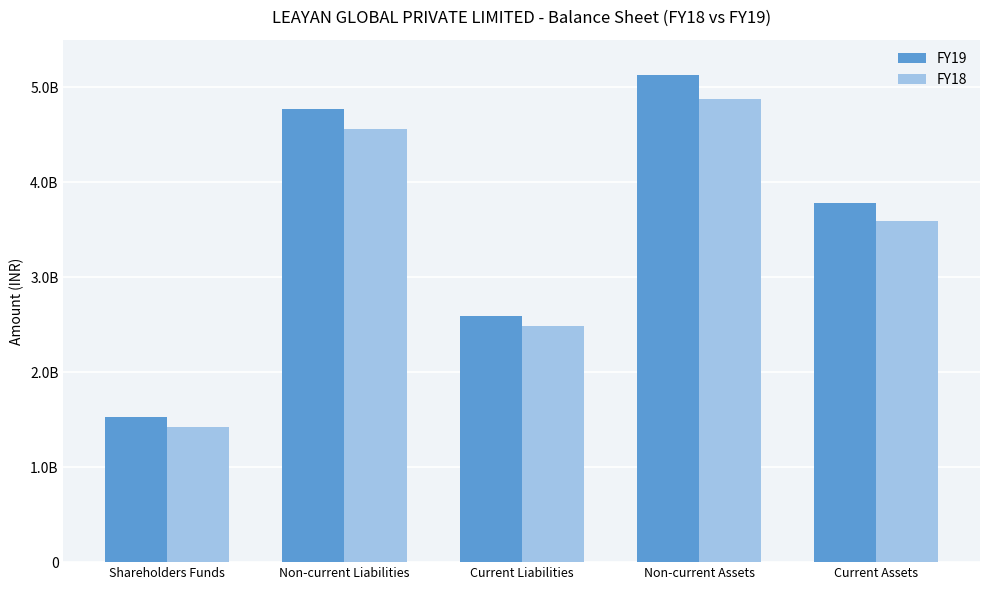

Rank the series by their maximum value, from lowest to highest.

FY18, FY19